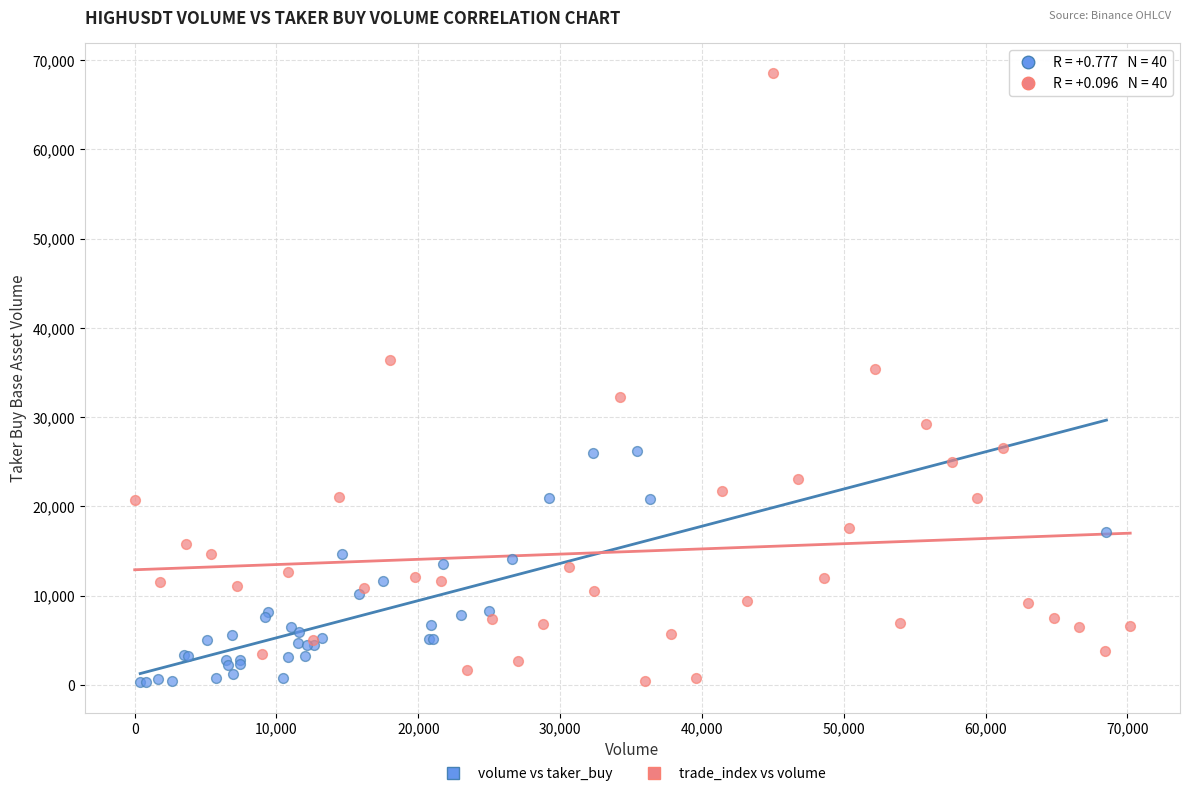

Which series reaches the maximum Y coordinate?

trade_index vs volume